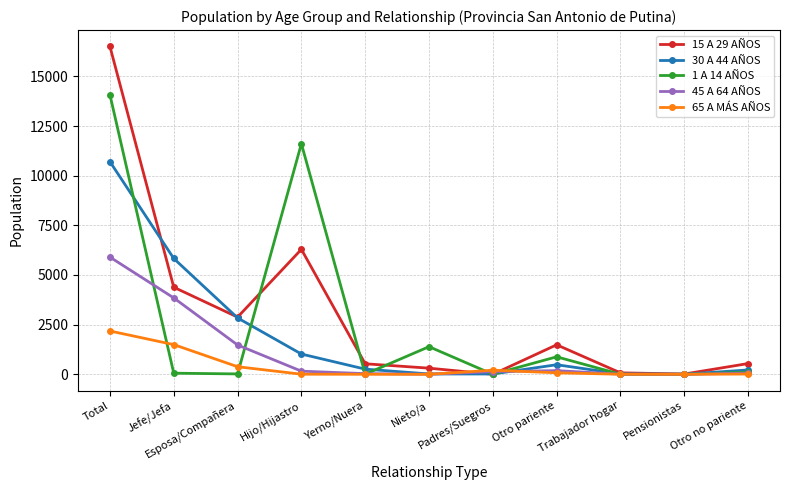

What is the approximate value of 65 A MÁS AÑOS at Padres/Suegros, to the nearest 50?

200